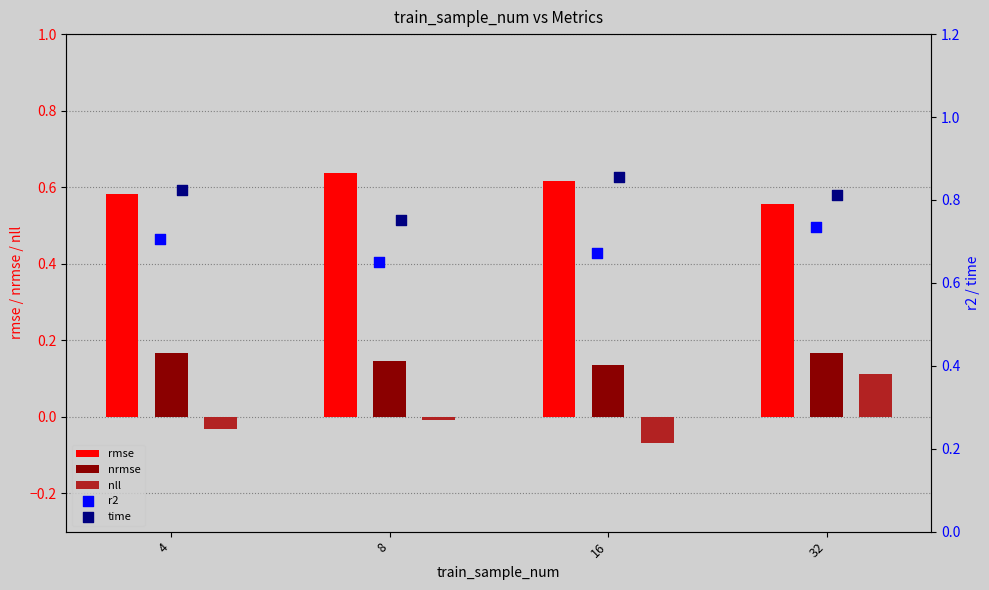

Which series reaches the minimum Y coordinate?

nll